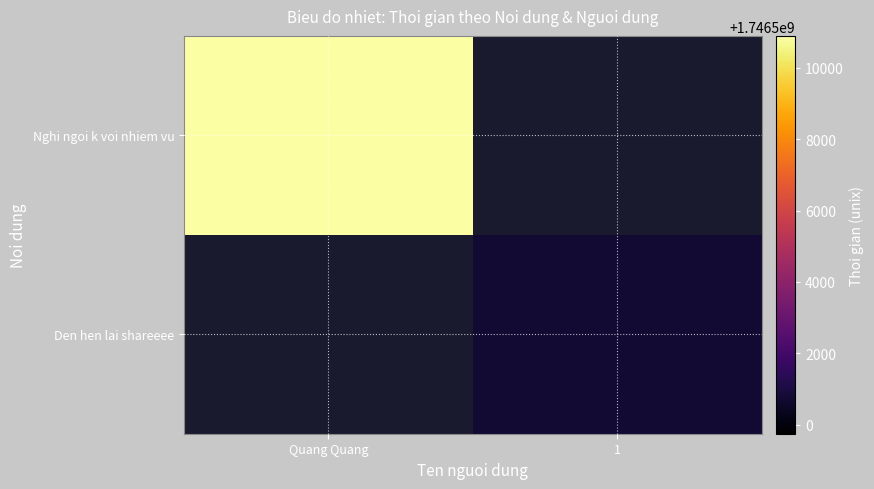

Is the value of Den hen lai shareeee at Quang Quang greater than the value of Nghi ngoi k voi nhiem vu at 1?

No